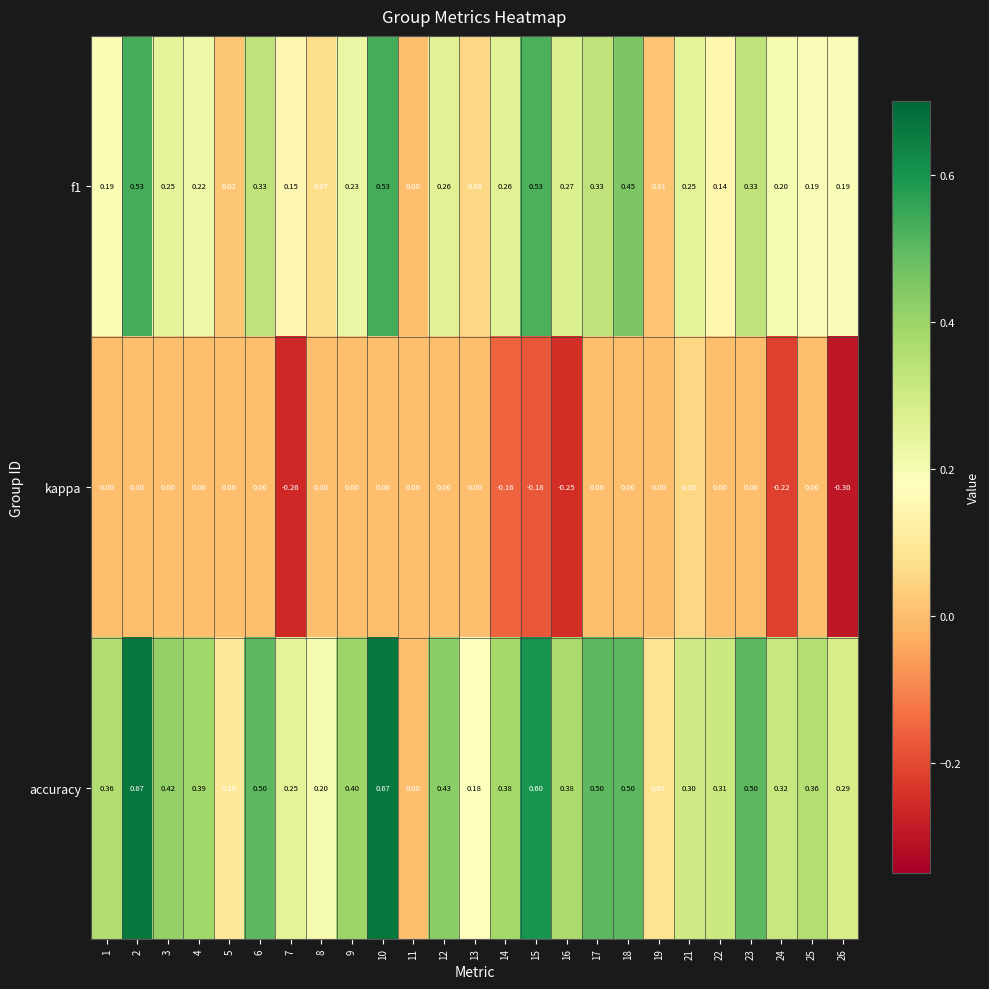

Is the value of accuracy at 10 greater than the value of kappa at 13?

Yes